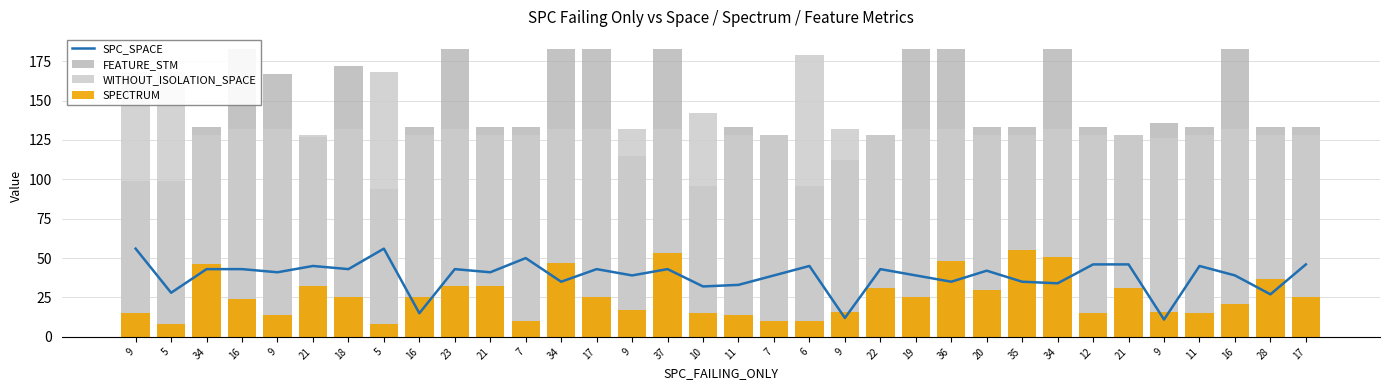

True or false: SPC_SPACE has a value of 43 at 22.

True